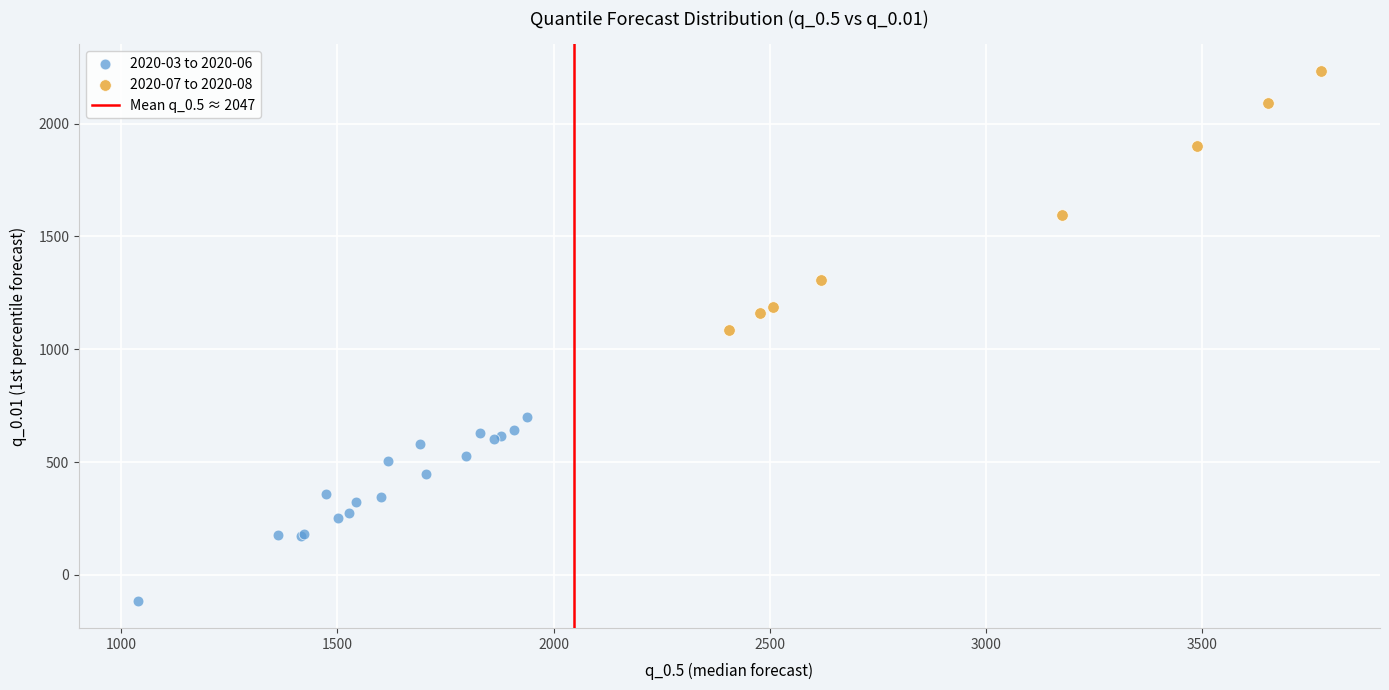

Which series reaches the maximum Y coordinate?

2020-07 to 2020-08